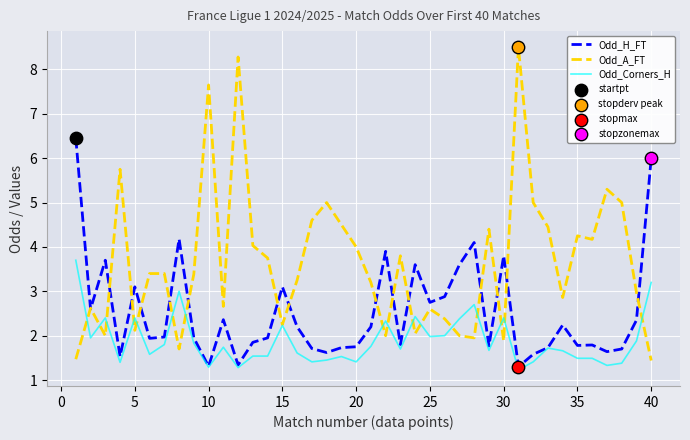

Which series has the largest range (max minus min)?

Odd_A_FT